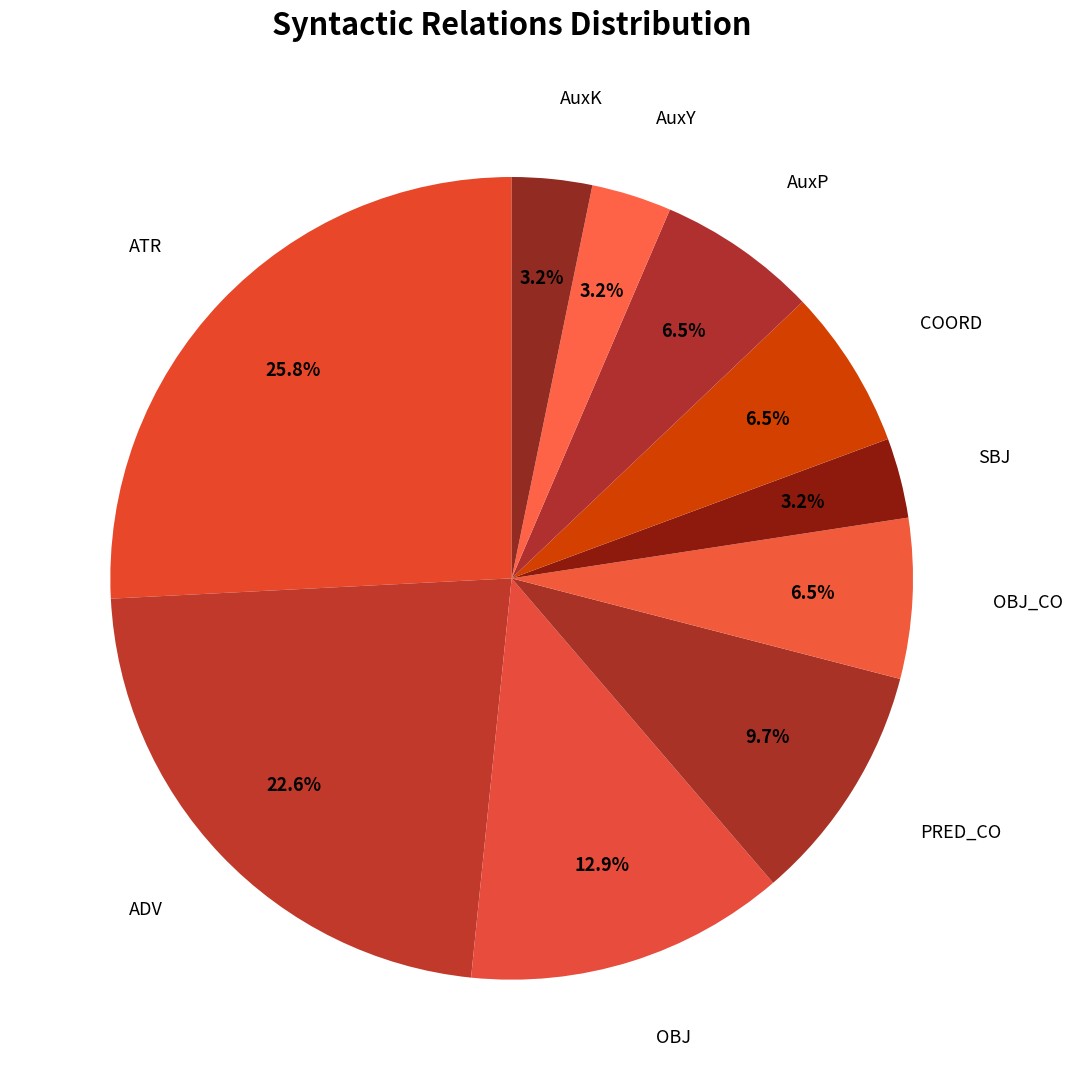

To the nearest percent, what is the combined percentage of OBJ and AuxK?

16%